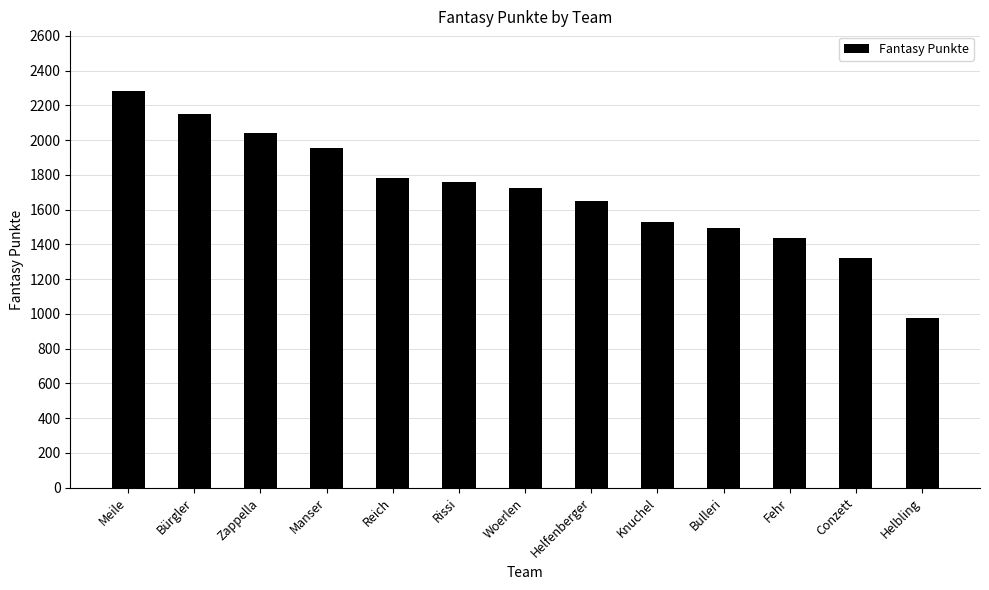

What is the change in value from Zappella to Knuchel?

-512